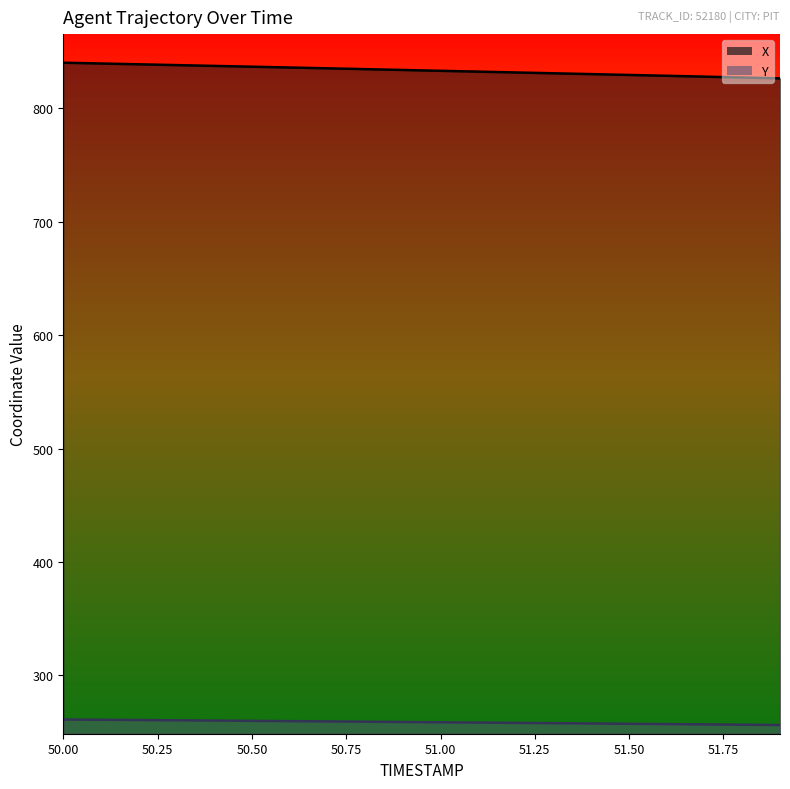

Reading left to right, list all the values displayed in this chart.

X: 50.0=840.2	50.1=839.5	50.2=838.8	50.3=838.1	50.4=837.4	50.5=836.7	50.6=836.0	50.7=835.3	50.8=834.5	50.9=833.8	51.0=833.1	51.1=832.4	51.2=831.6	51.3=830.9	51.4=830.2	51.5=829.4	51.6=828.7	51.7=827.9	51.8=827.2	51.9=826.4
Y: 50.0=261.1	50.1=260.9	50.2=260.7	50.3=260.4	50.4=260.2	50.5=259.9	50.6=259.7	50.7=259.4	50.8=259.2	50.9=258.9	51.0=258.7	51.1=258.4	51.2=258.1	51.3=257.9	51.4=257.6	51.5=257.3	51.6=257.1	51.7=256.8	51.8=256.5	51.9=256.3